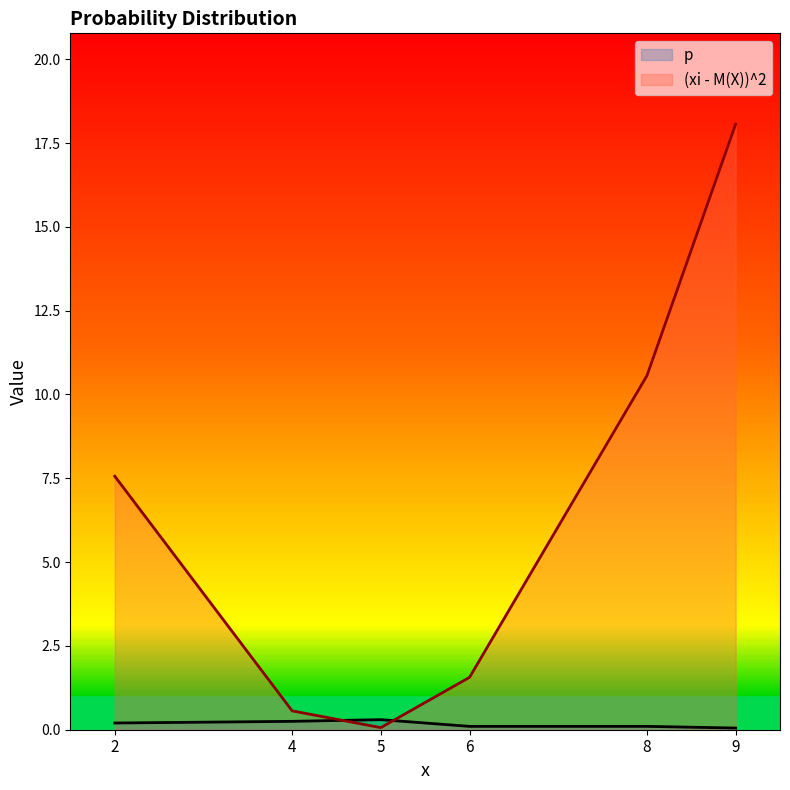

What is the greatest value displayed?

18.1